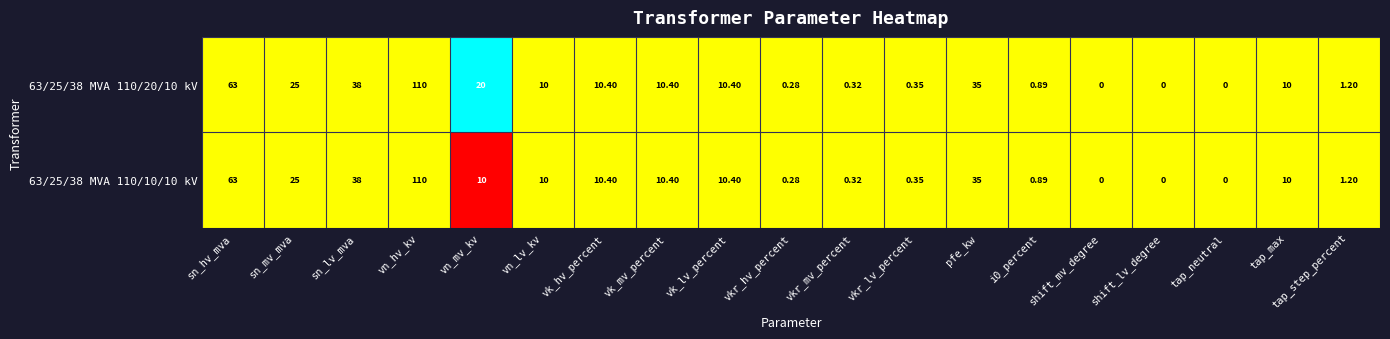

Count the number of data series in this chart.

2